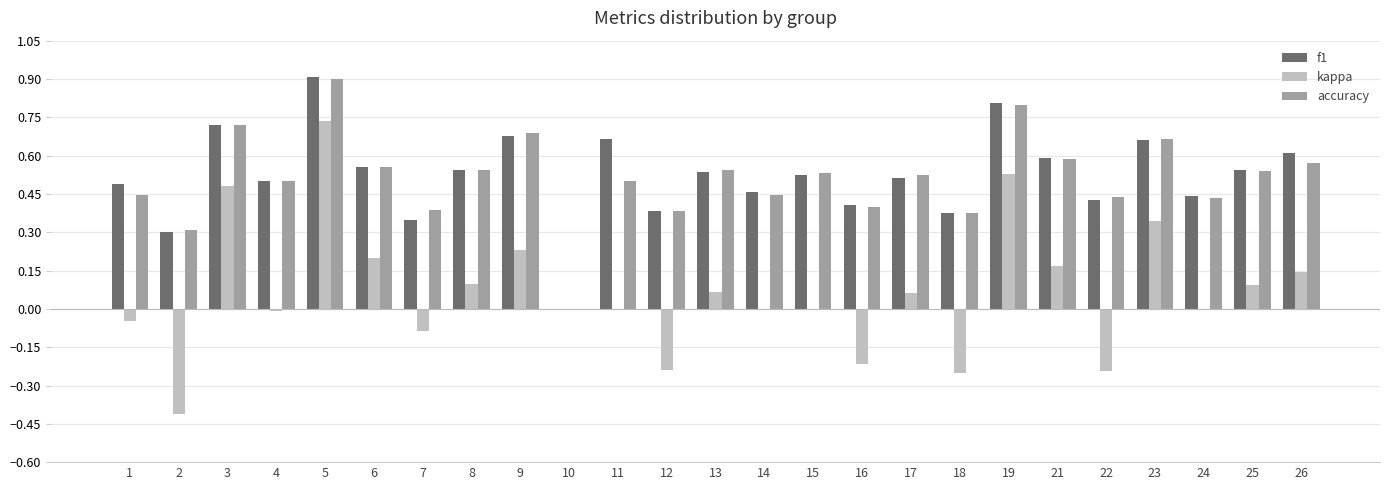

Which series changed the most between 8 and 14?

kappa